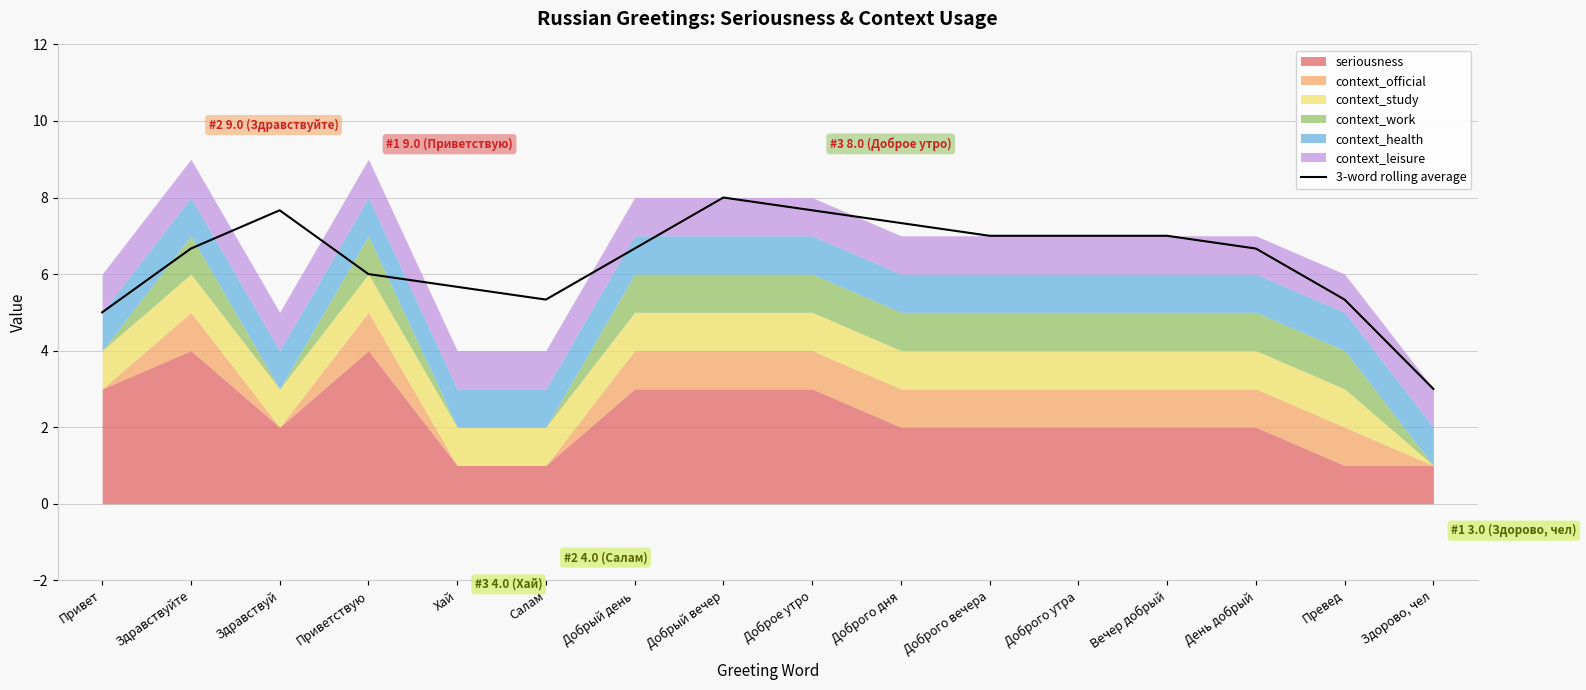

List the labels in order of value, largest first.

Добрый вечер, Здравствуй, Доброе утро, Доброго дня, Доброго вечера, Доброго утра, Вечер добрый, Здравствуйте, Добрый день, День добрый, Приветствую, Хай, Салам, Превед, Привет, Здорово, чел